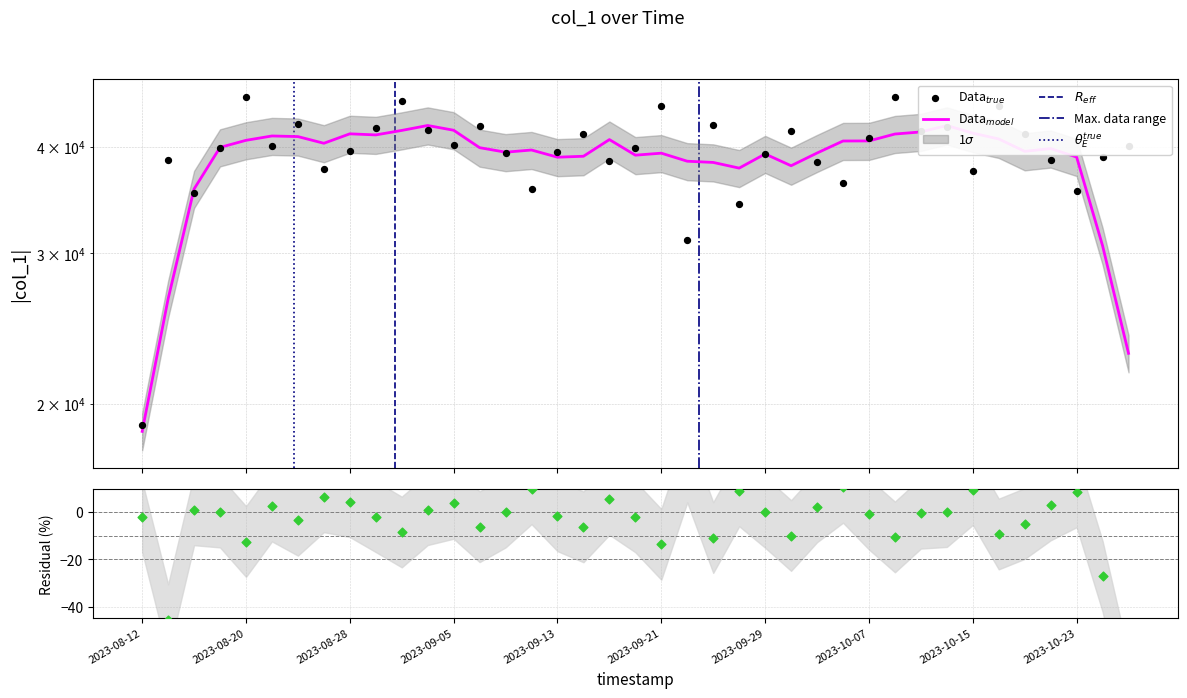

Which has a higher value, 2023-10-25 or 2023-10-19?

2023-10-19